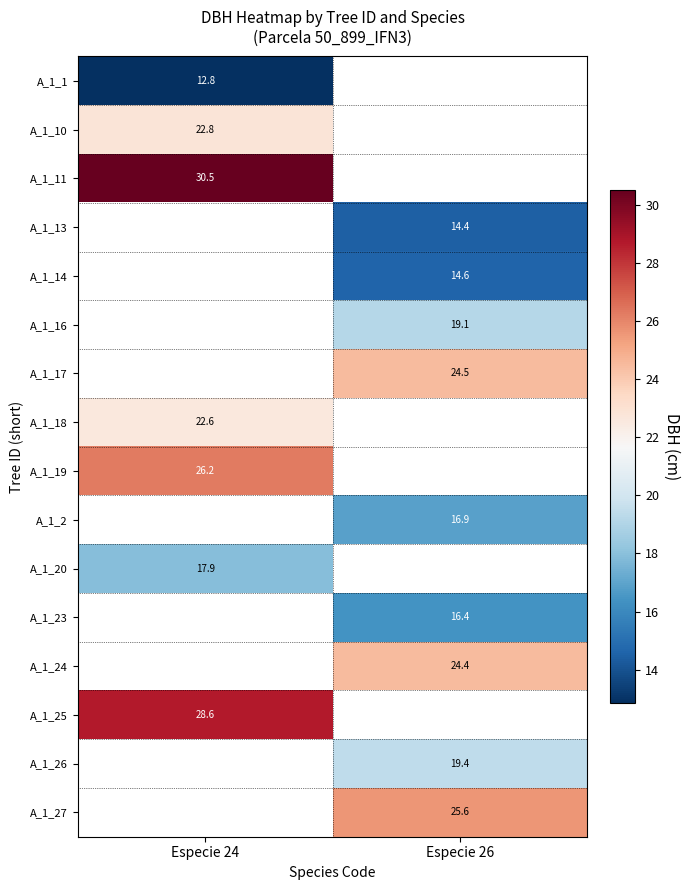

Is the value of A_1_16 at Especie 26 greater than the value of A_1_20 at Especie 24?

Yes